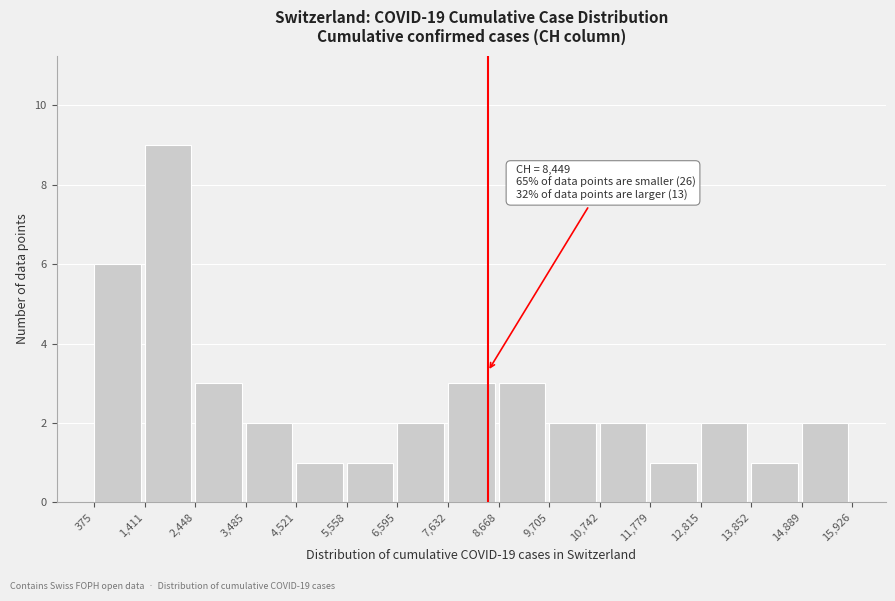

Over which range of the x-axis is the bar tallest?

1,411 to 2,448